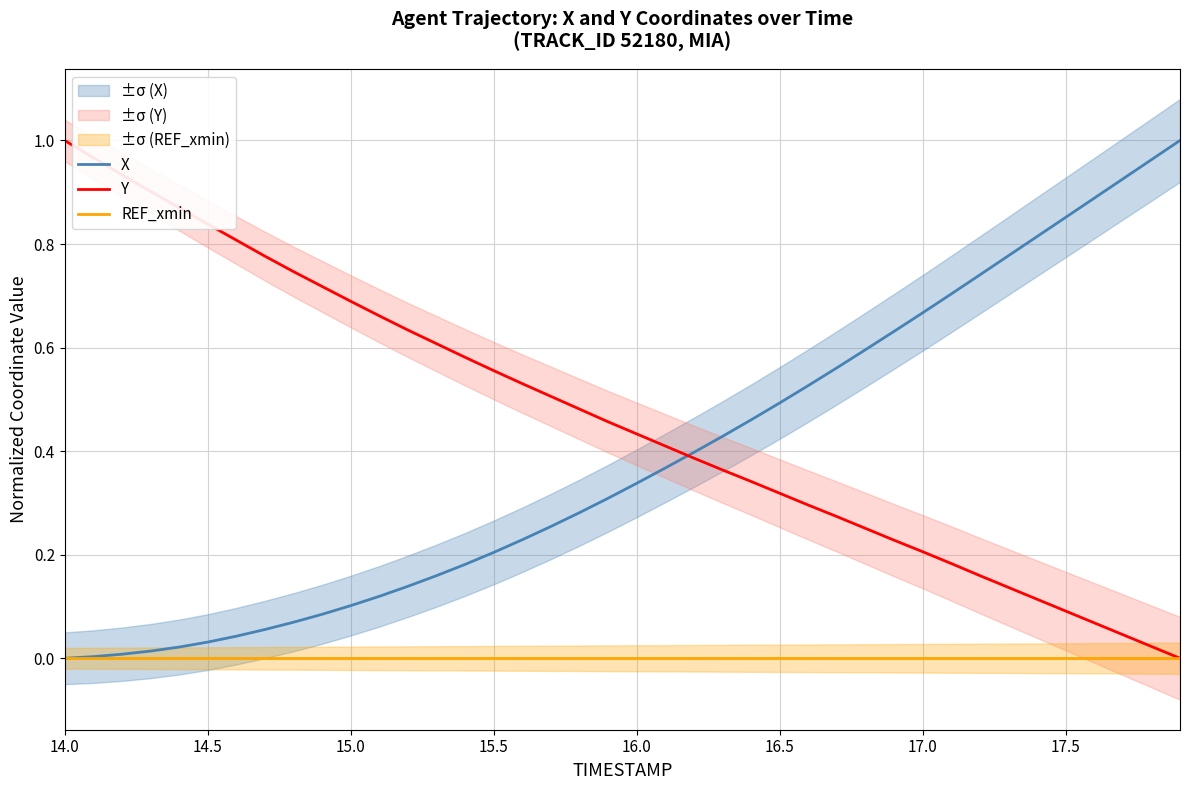

Count the number of categories in the chart.

40